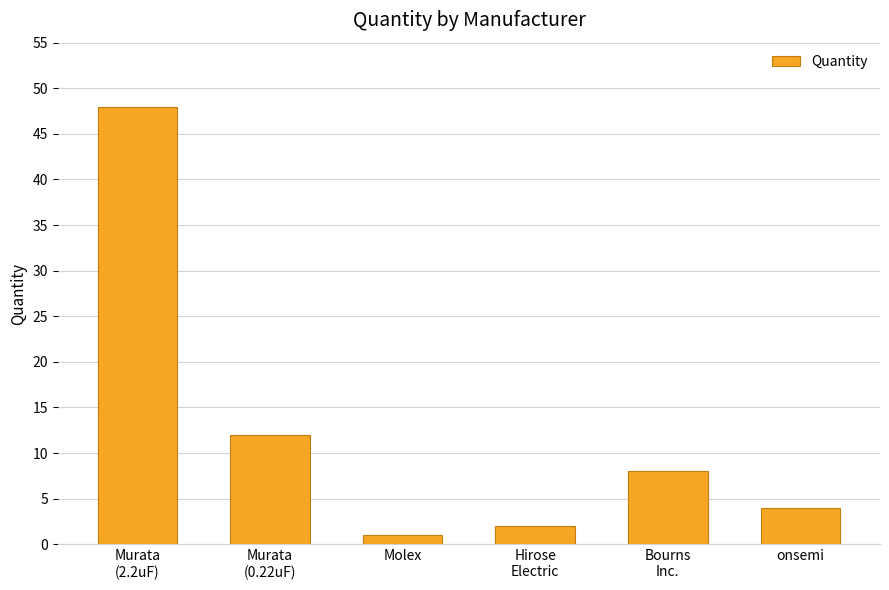

The chart shows a value of 4 at onsemi. True or false?

True